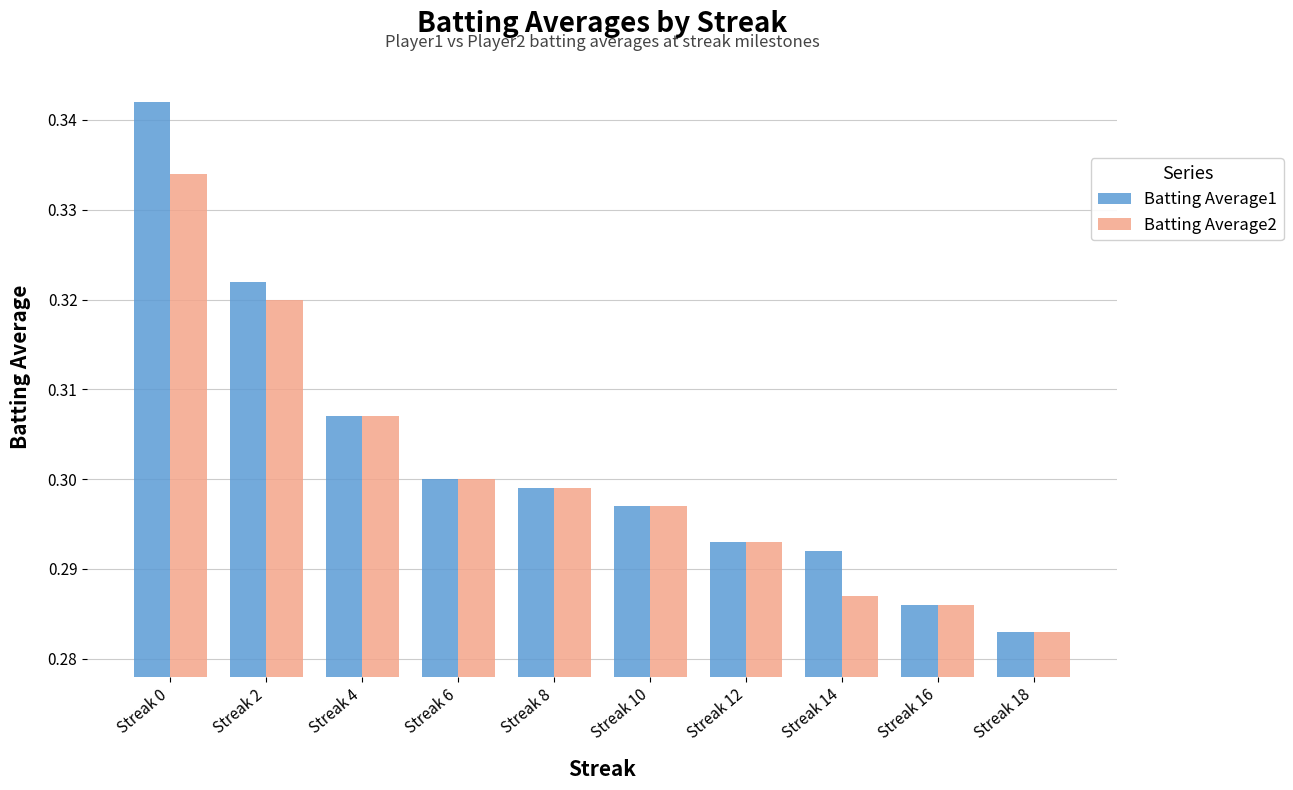

Where is Batting Average1 nearest to the value 0?

Streak 18